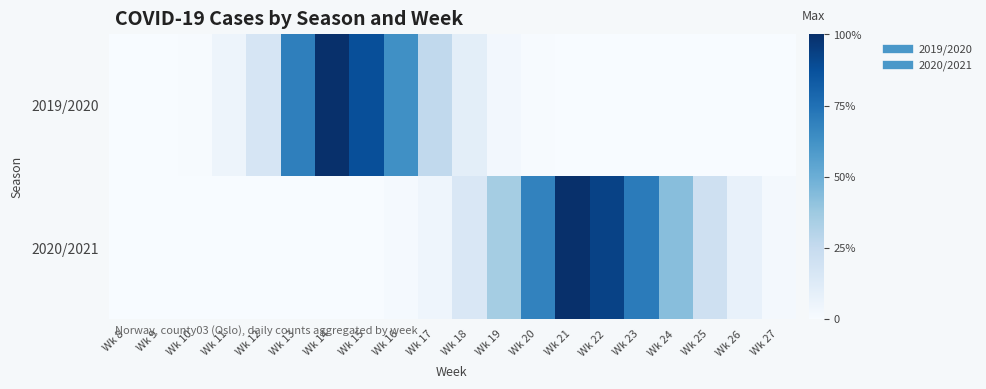

Rank the series by their maximum value, from lowest to highest.

2019/2020, 2020/2021